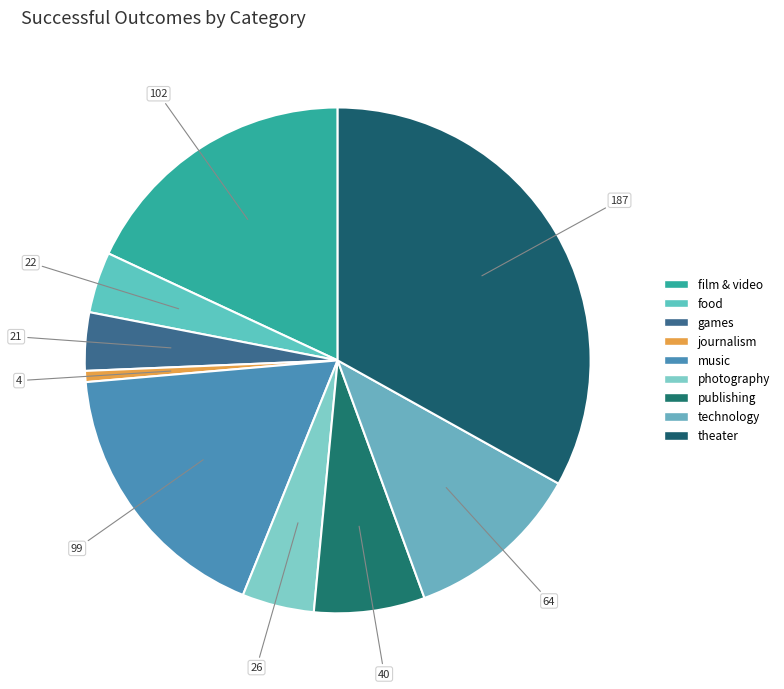

Count the number of slices in the pie.

9